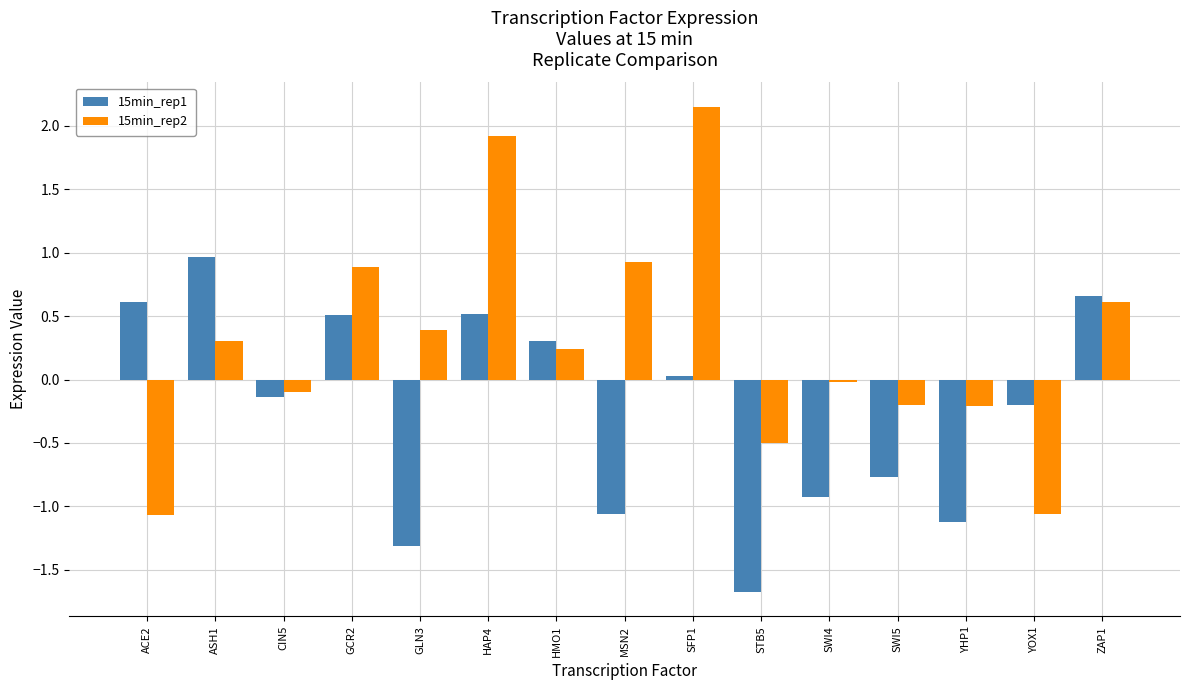

At which category does the chart reach its minimum across all series?

STB5